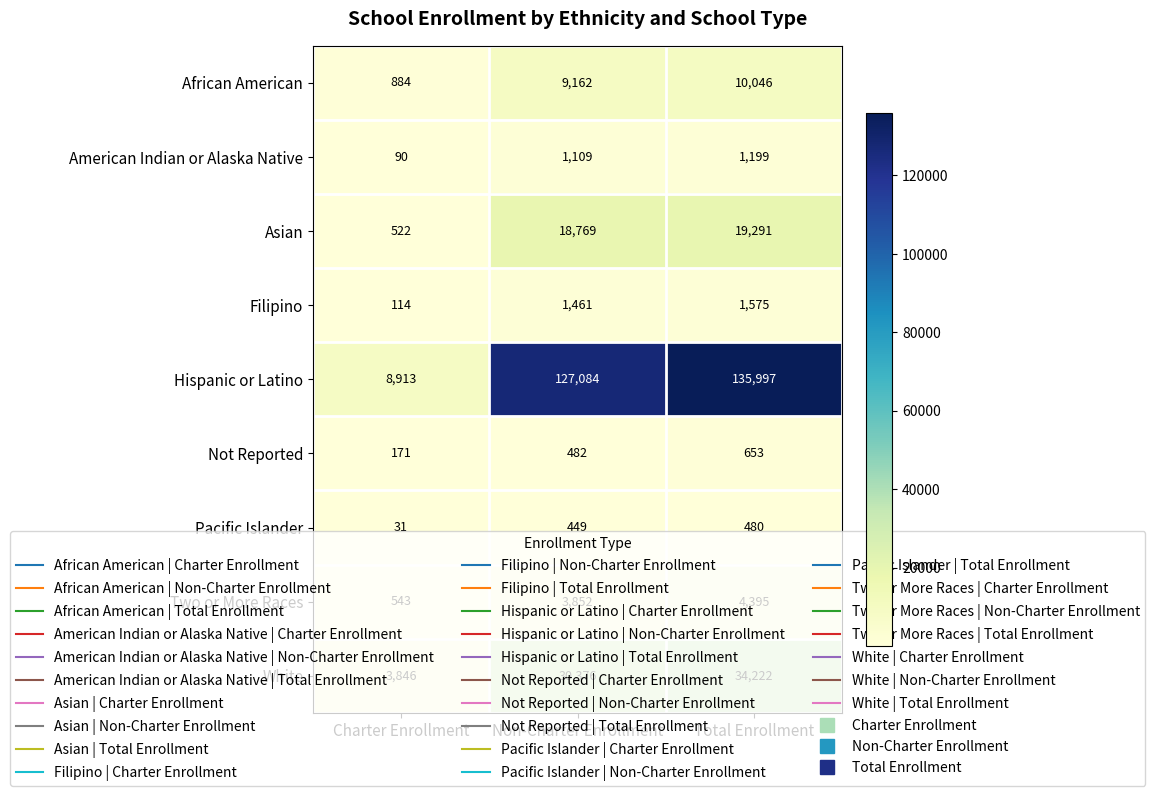

What is the sum of all Not Reported values?

1306